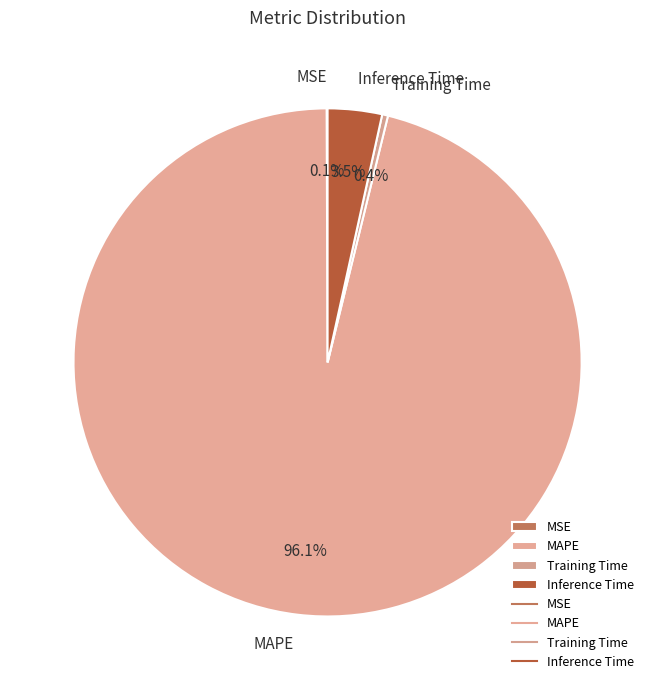

What is the largest slice in the pie chart?

MAPE